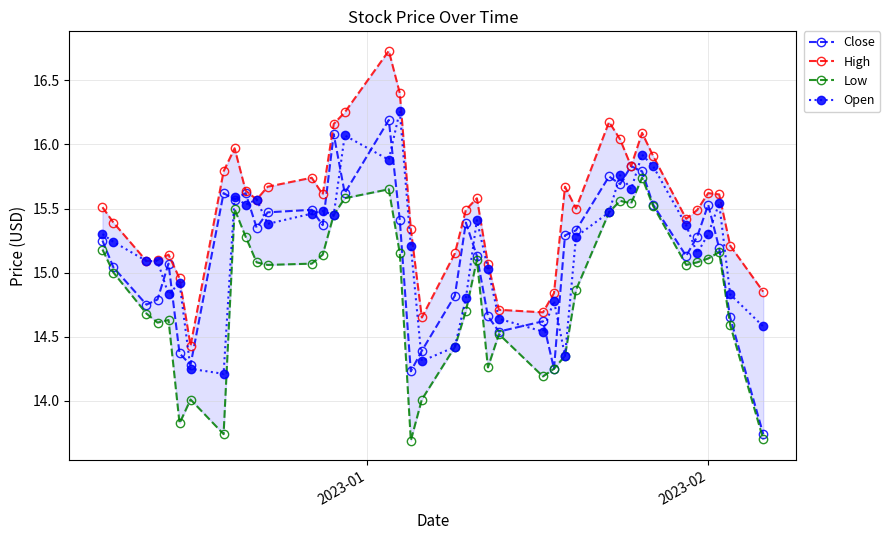

True or false: High and Low intersect in this chart.

False